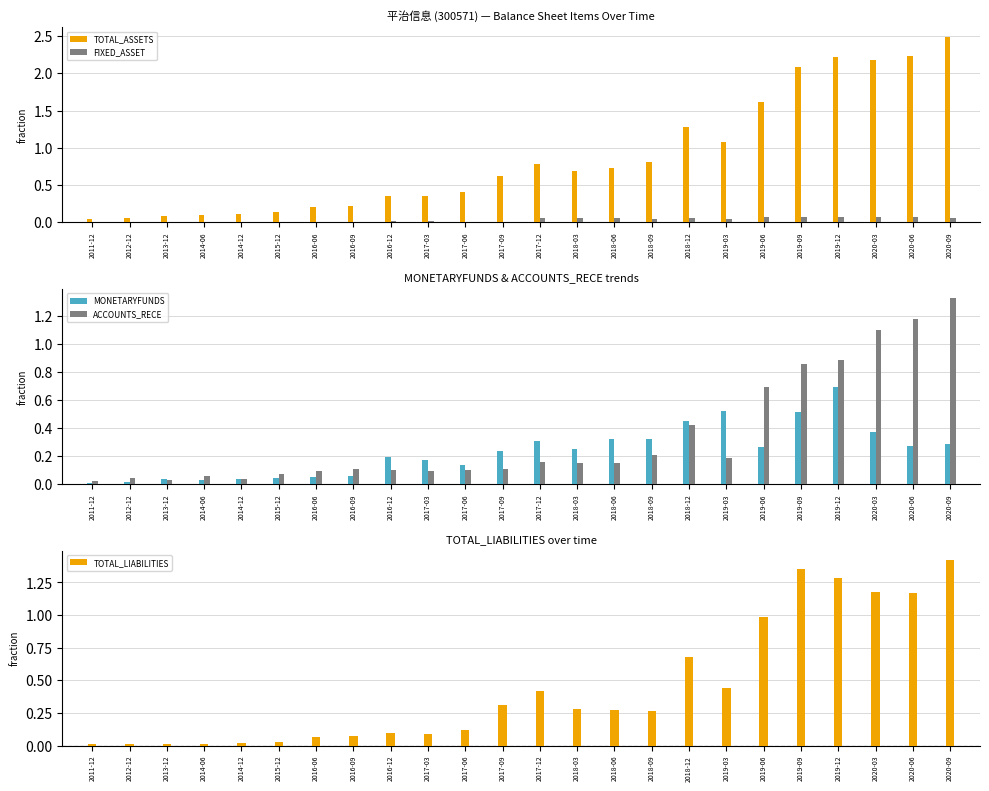

Which has a higher value, 2017-03 or 2019-12?

2019-12